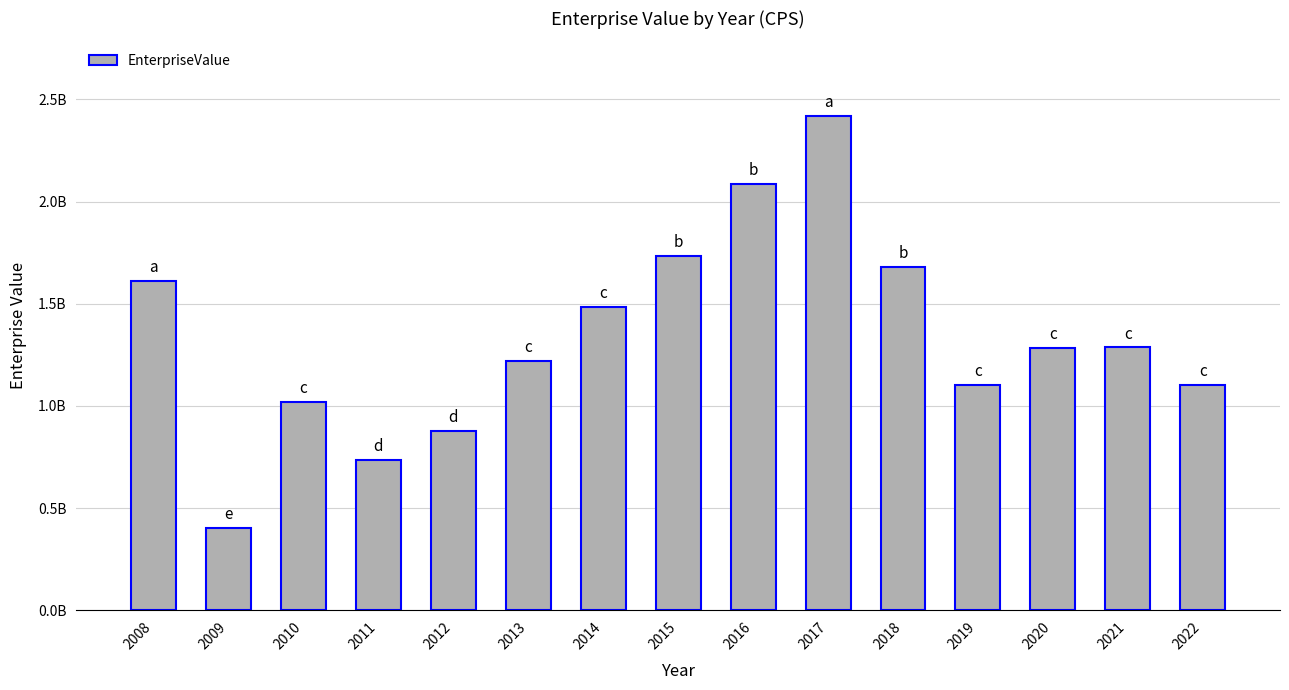

Is it true that the value at 2016 is 426637096.7?

False